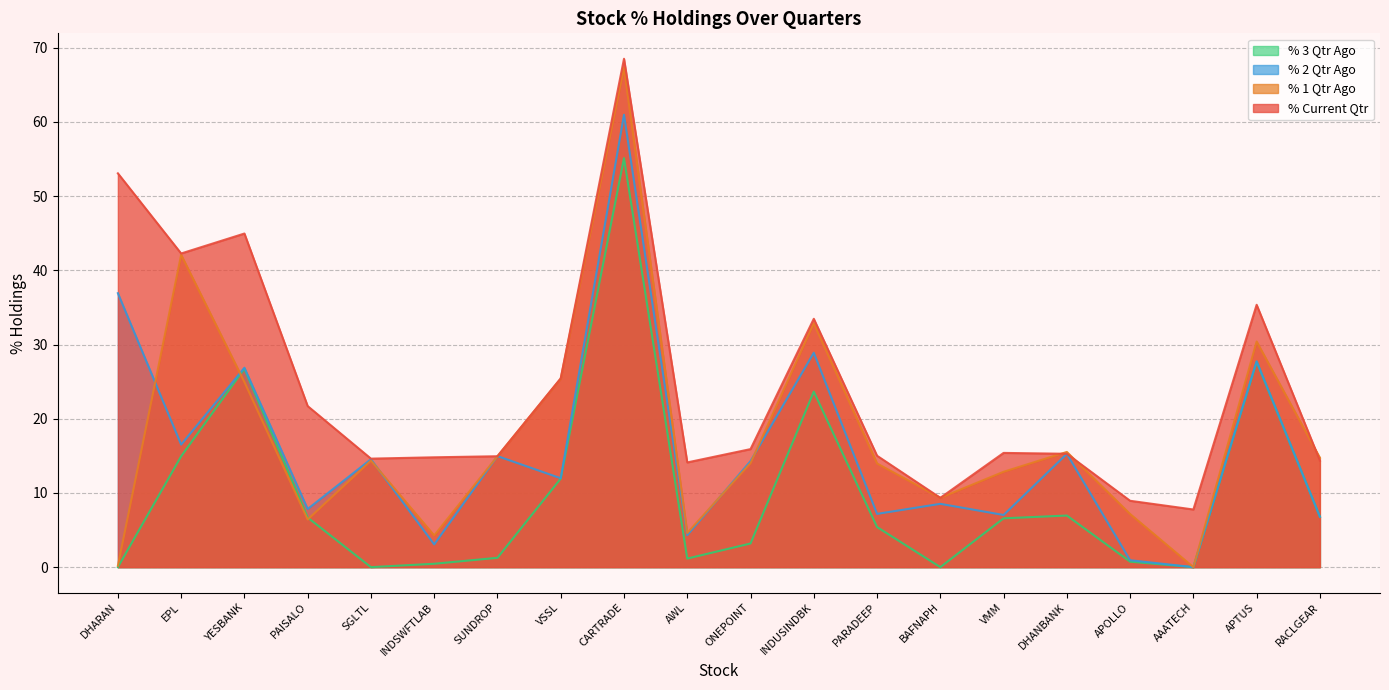

What is the difference between the second highest and second lowest values in the % 1 Qtr Ago series?

41.9